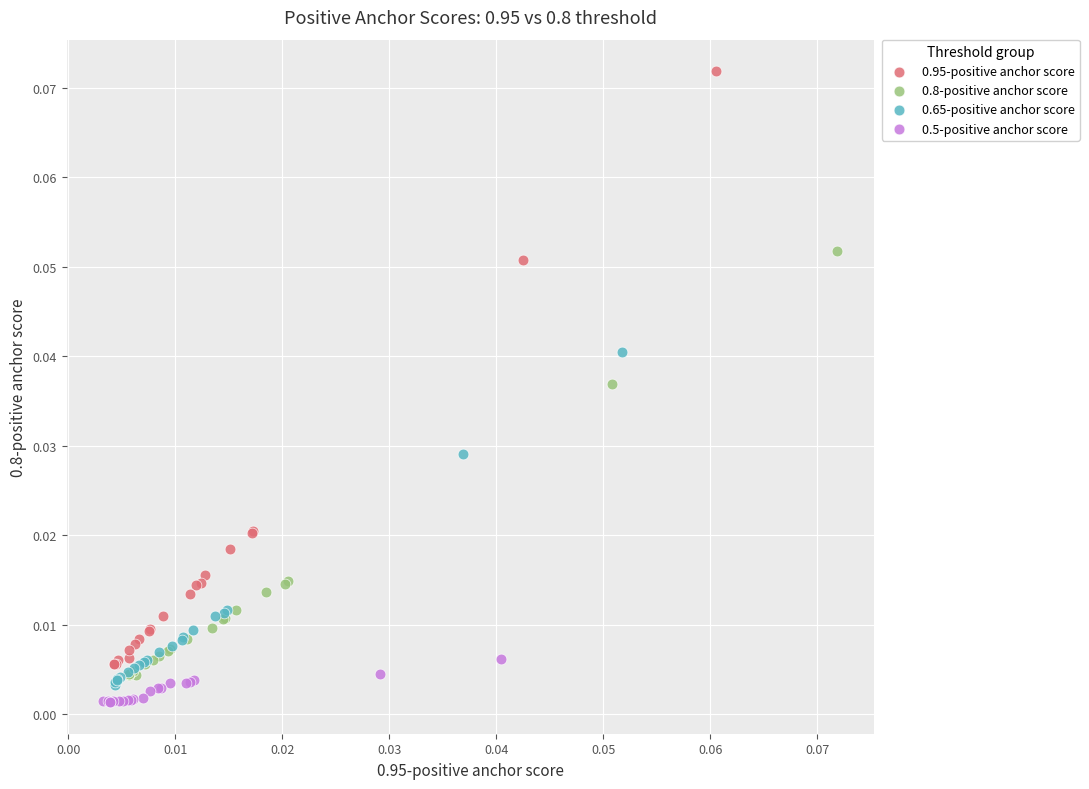

What are all the series names shown in the legend?

0.95-positive anchor score, 0.8-positive anchor score, 0.65-positive anchor score, 0.5-positive anchor score